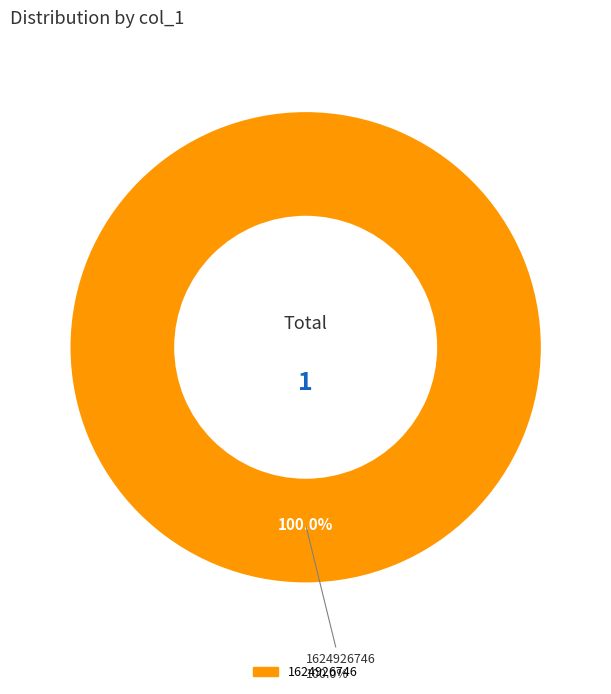

Do 1622248346 and 1624926746 together represent more than half of the pie?

Yes